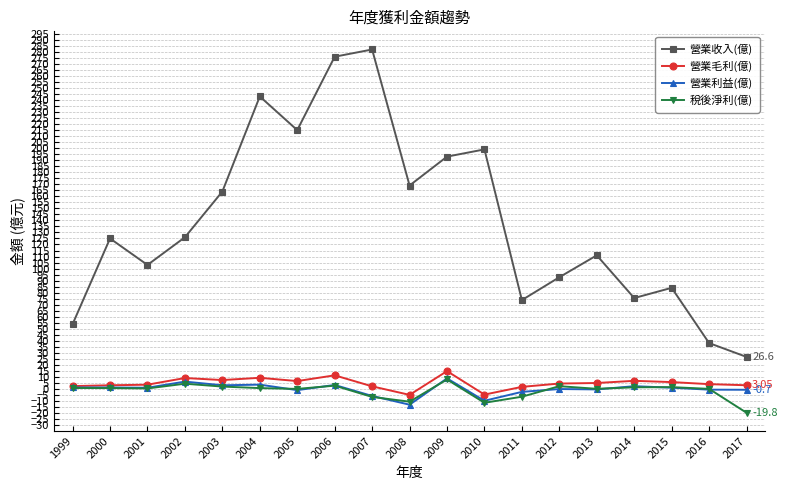

Which series has the largest range (max minus min)?

營業收入(億)